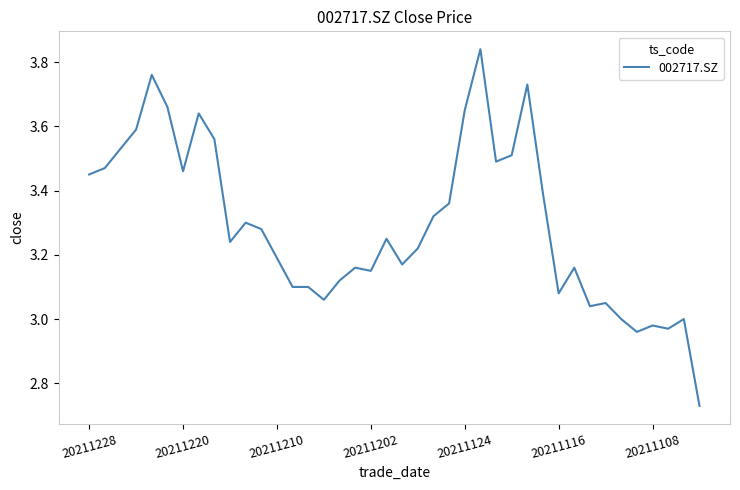

How many lines are shown in the chart?

1